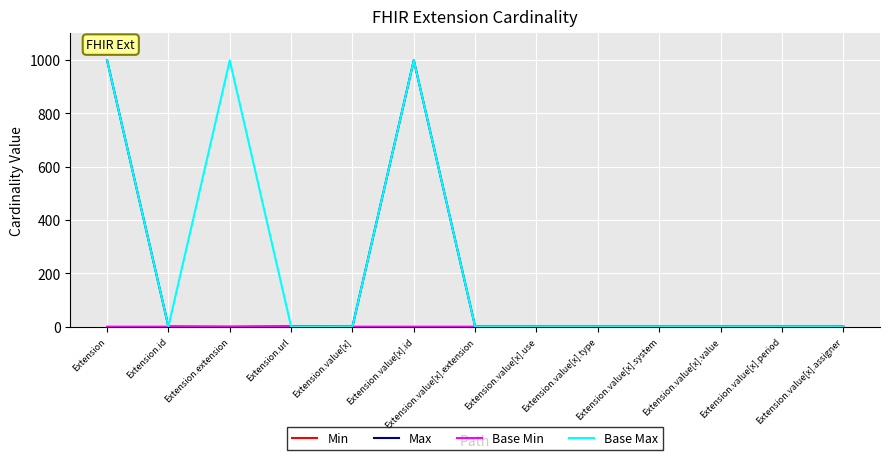

Is this an area chart (filled region under the line)?

No